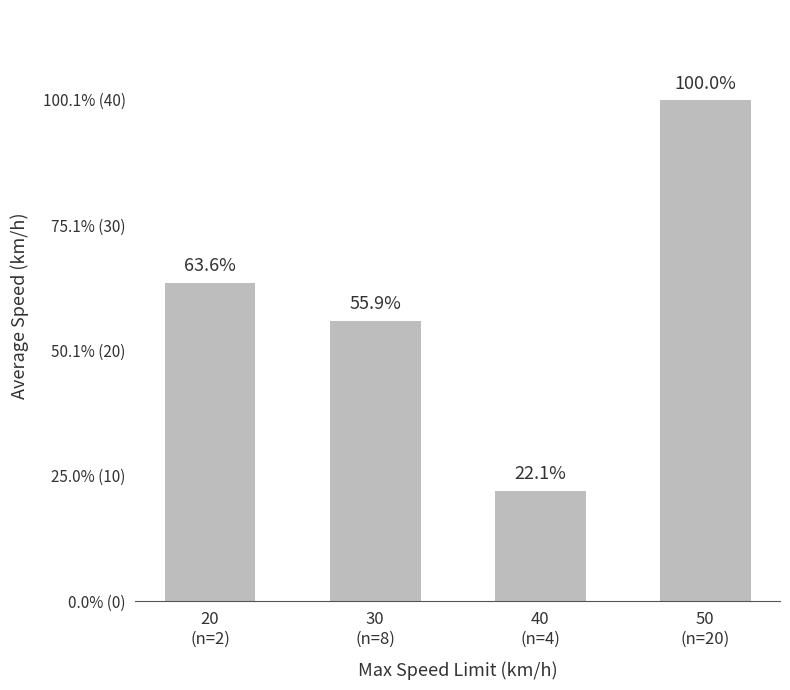

How many distinct data groups are displayed?

1